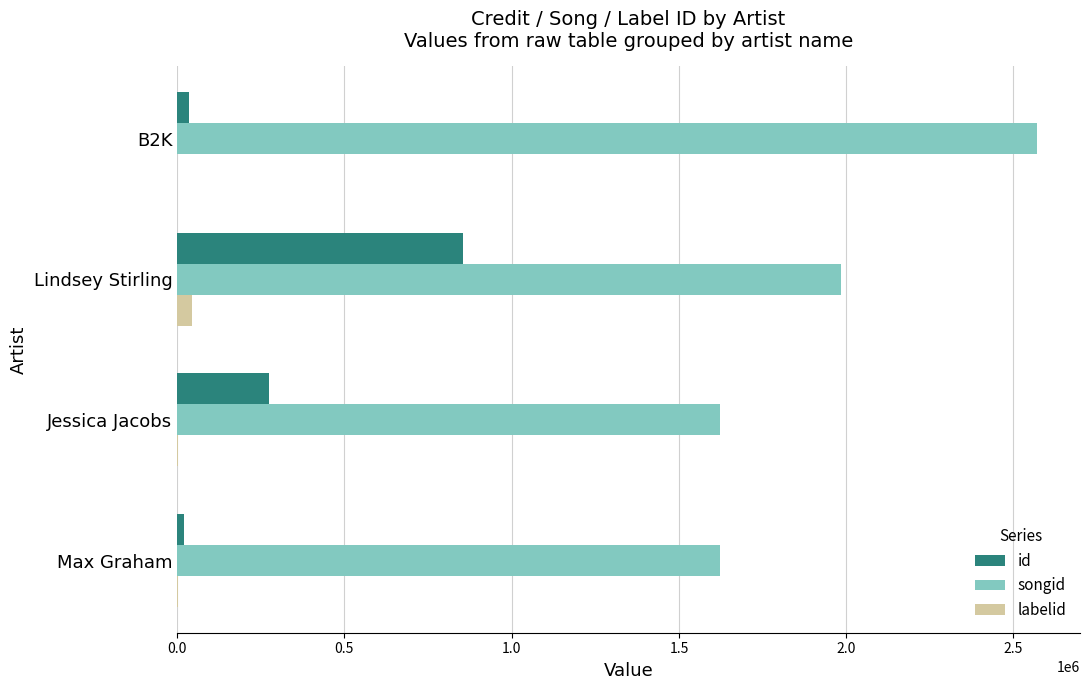

Which series changed the most between Max Graham and Lindsey Stirling?

id